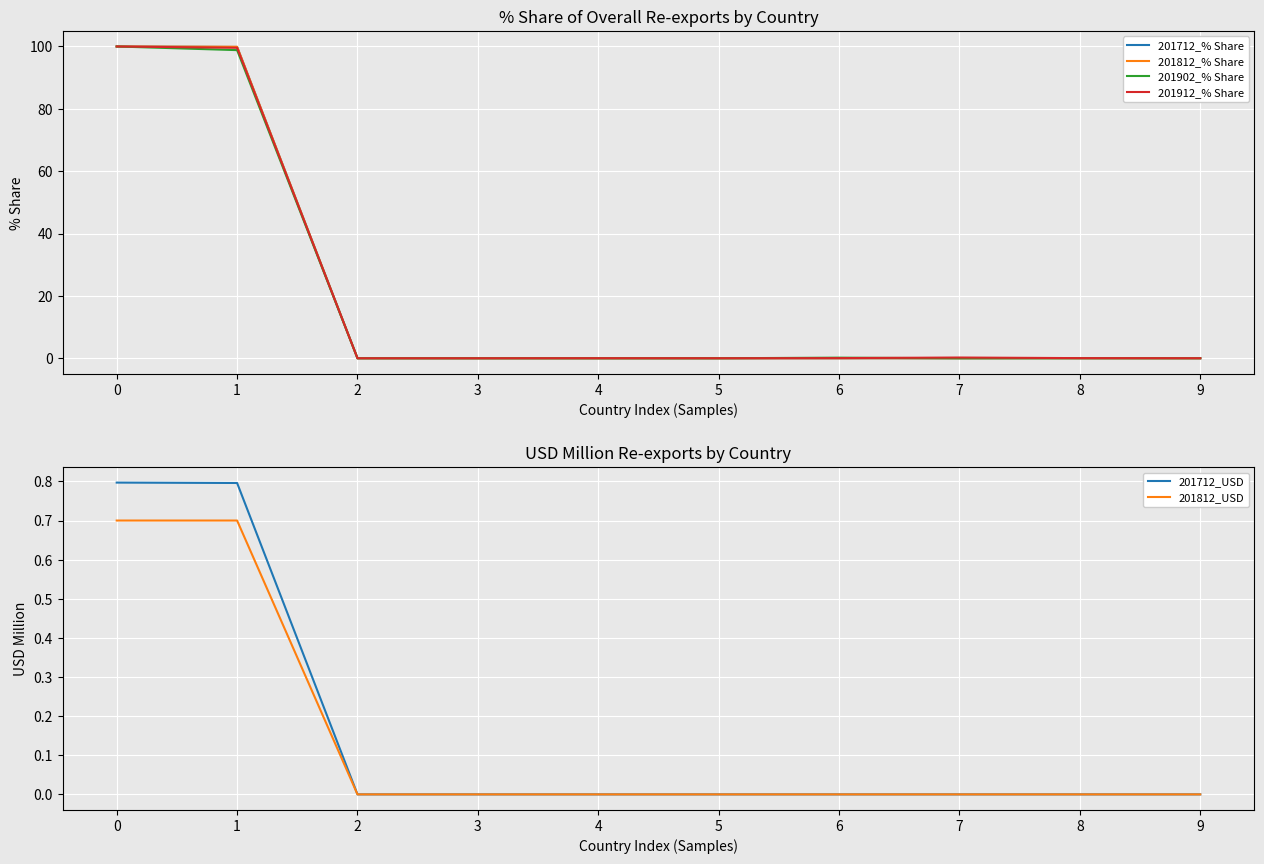

What is the spread (max minus min) of values at 6?

0.2